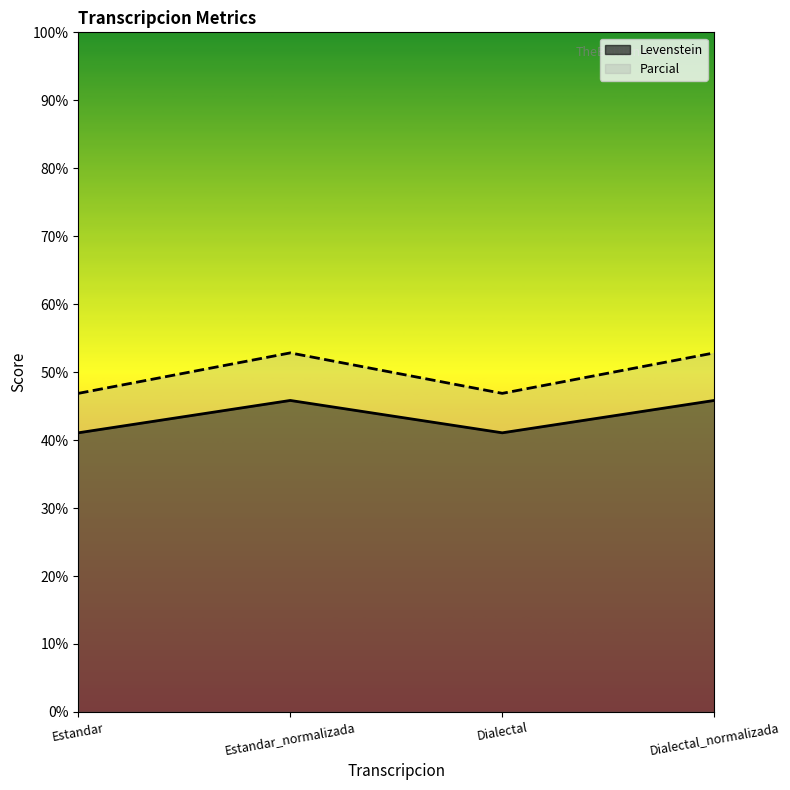

True or false: Parcial and Levenstein intersect in this chart.

False